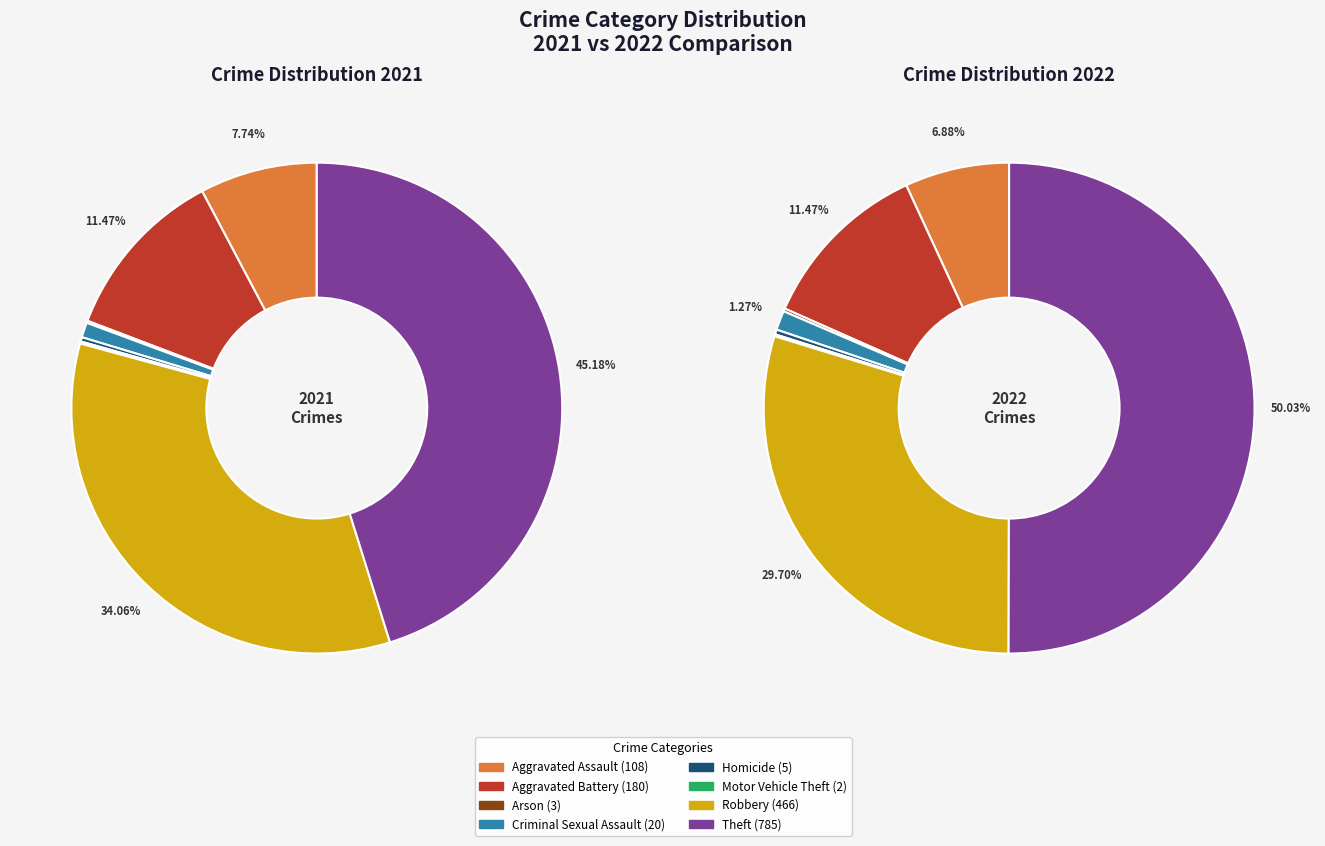

To the nearest percent, what portion does values_2022 represent?

11%